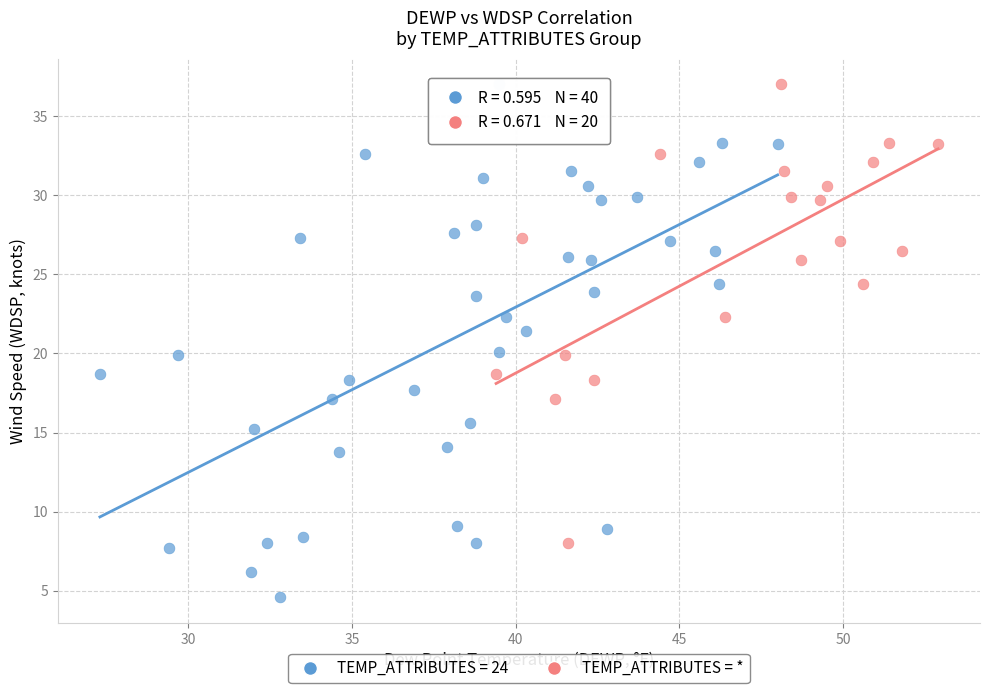

Which series reaches the minimum Y coordinate?

TEMP_ATTRIBUTES = 24